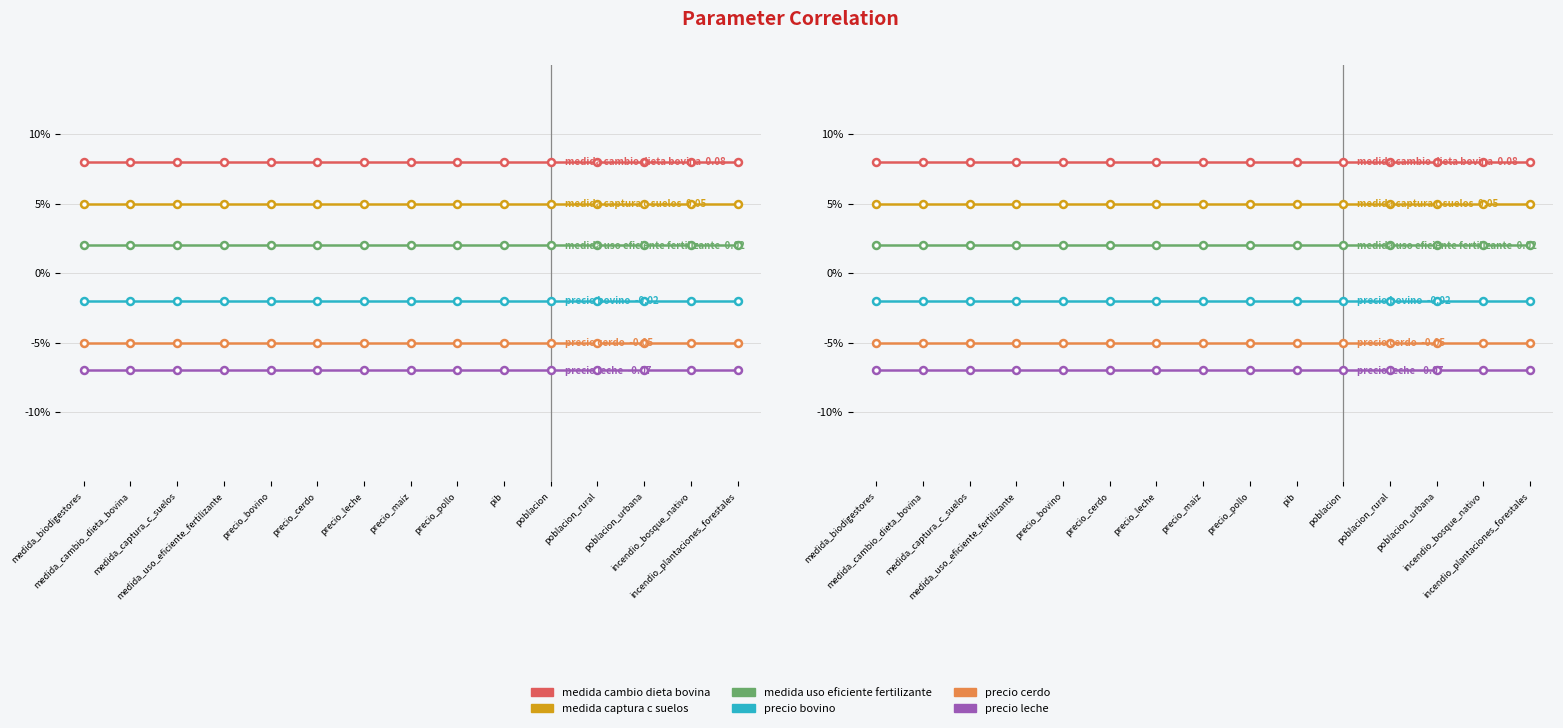

True or false: precio_bovino and medida_cambio_dieta_bovina cross at least once.

False